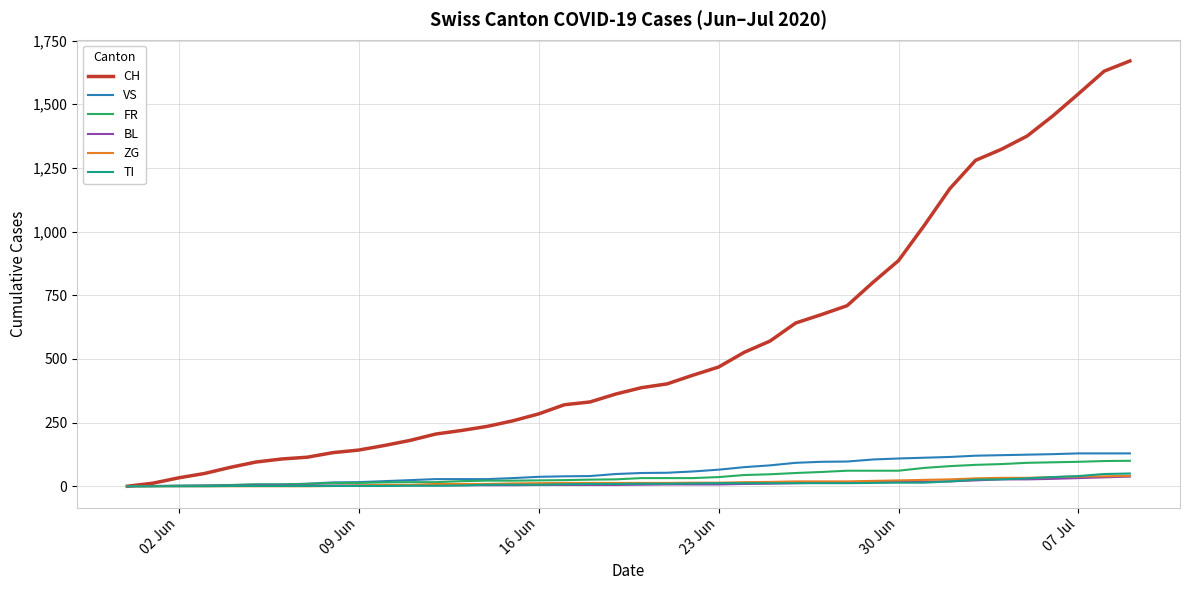

Which series has the largest total across all categories?

CH